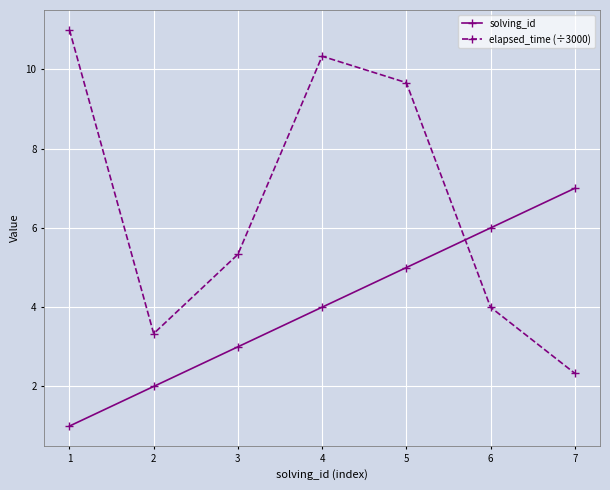

What are all the series names shown in the legend?

solving_id, elapsed_time (÷3000)